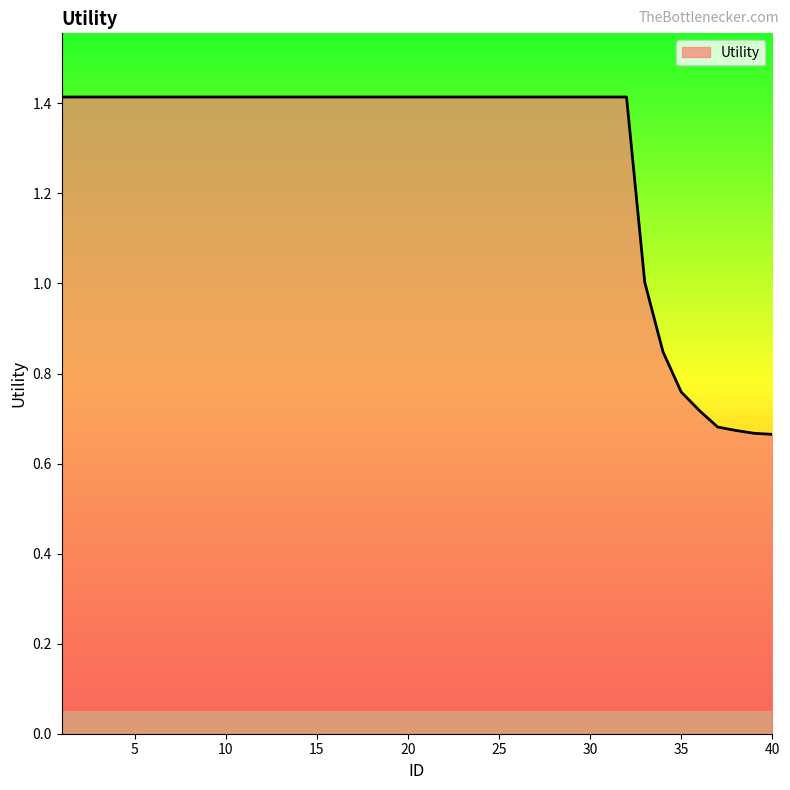

What is the value of the 25th point from the left?

1.4